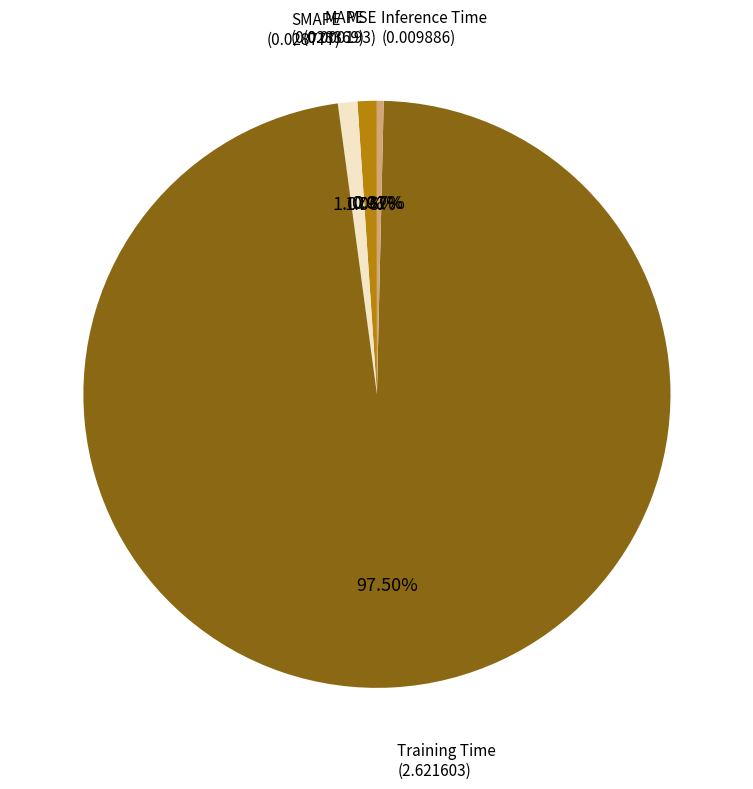

Does any single category account for the majority?

Yes